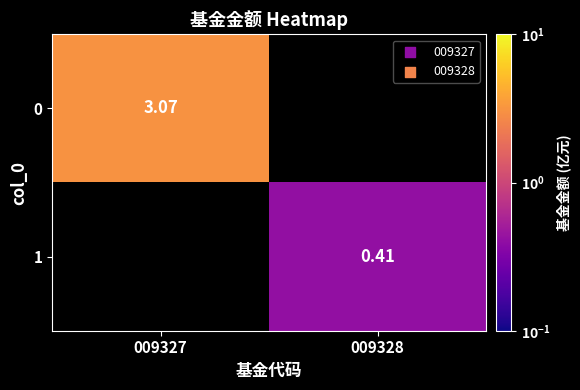

What is the sum of all 0 values?

3.1